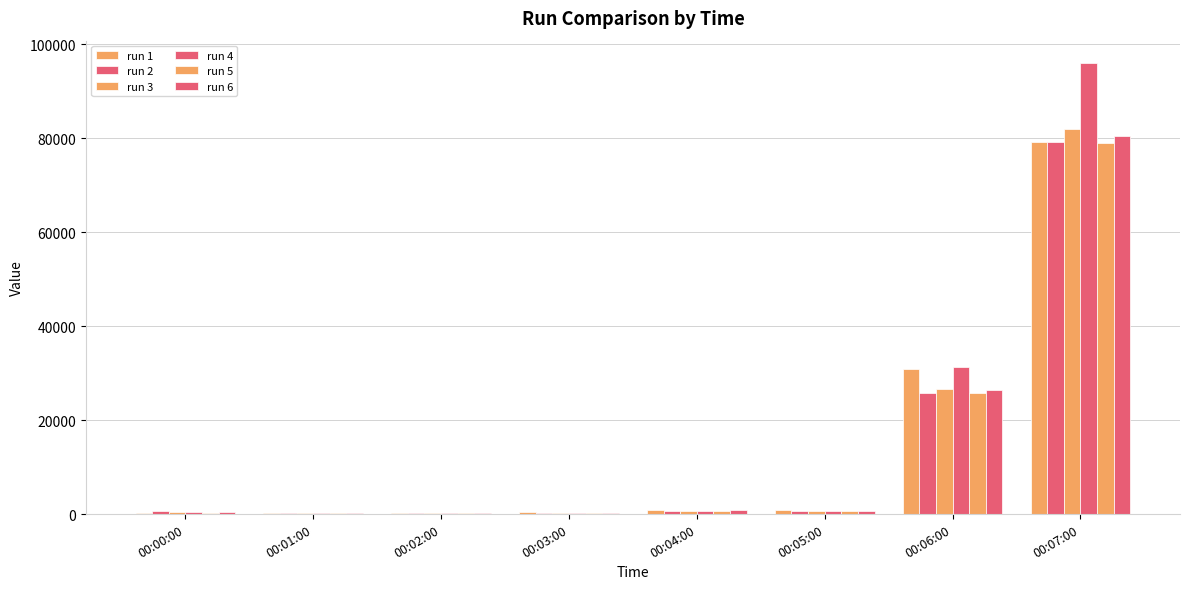

List the series in order of their peak value, highest first.

run 4, run 3, run 6, run 1, run 2, run 5